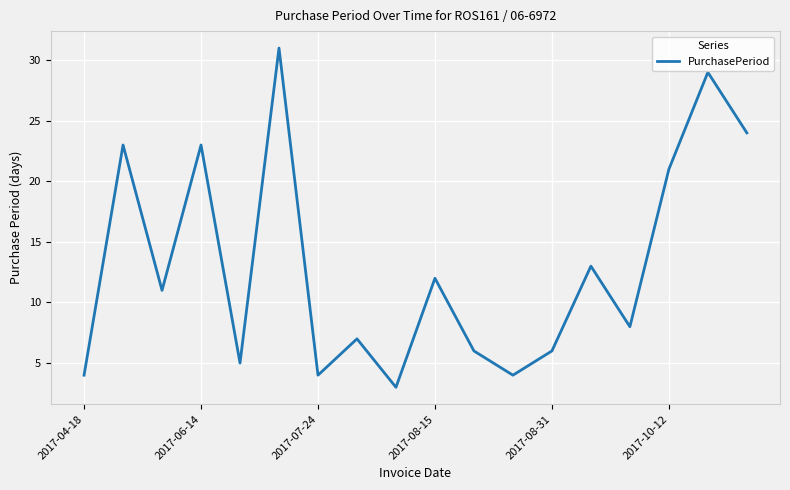

What is the smallest value displayed?

3